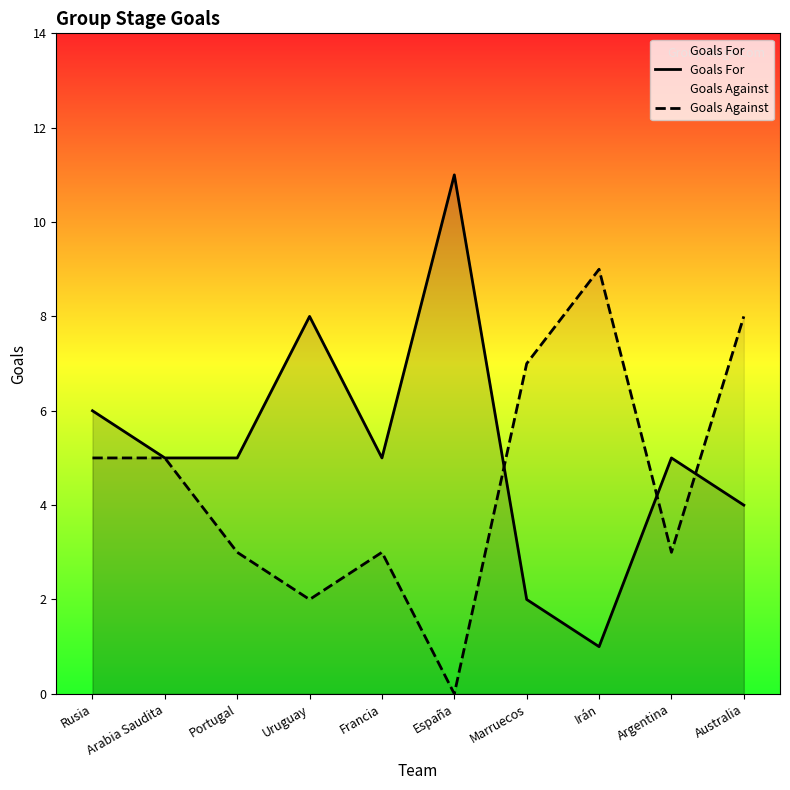

What is the total value across all series at Portugal?

8